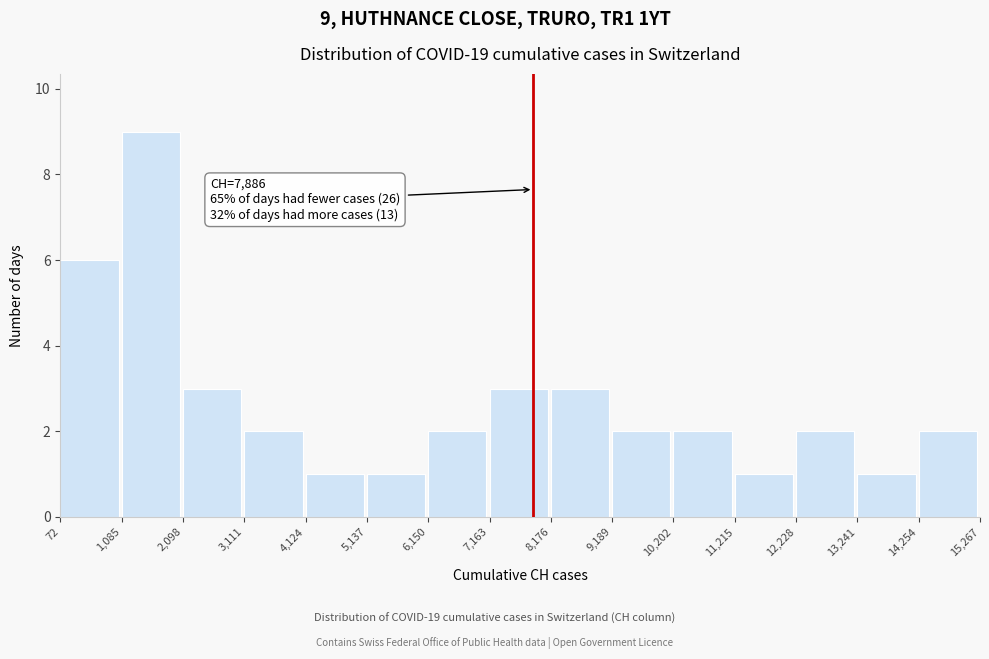

Over which range of the x-axis is the bar tallest?

1,085 to 2,098